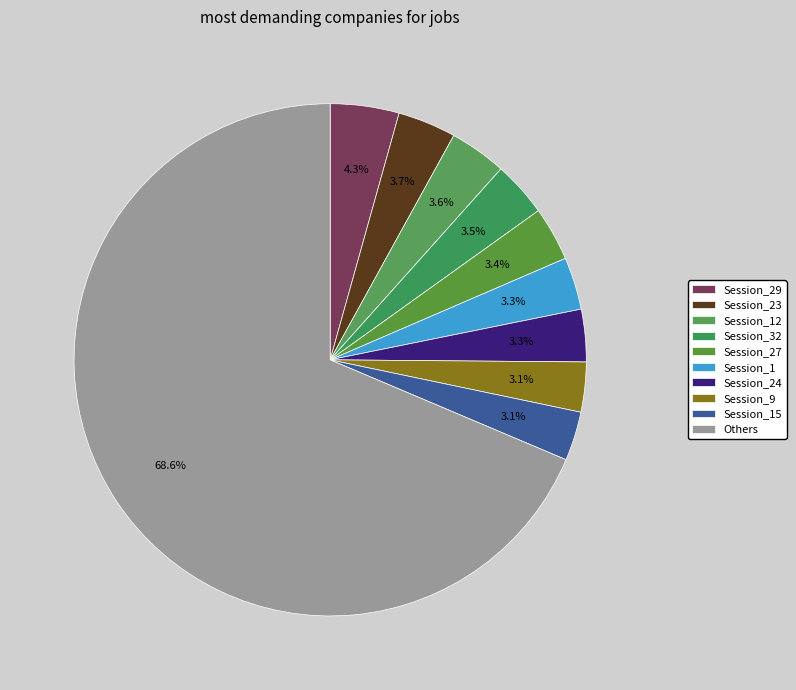

How many slices are in this pie chart?

10